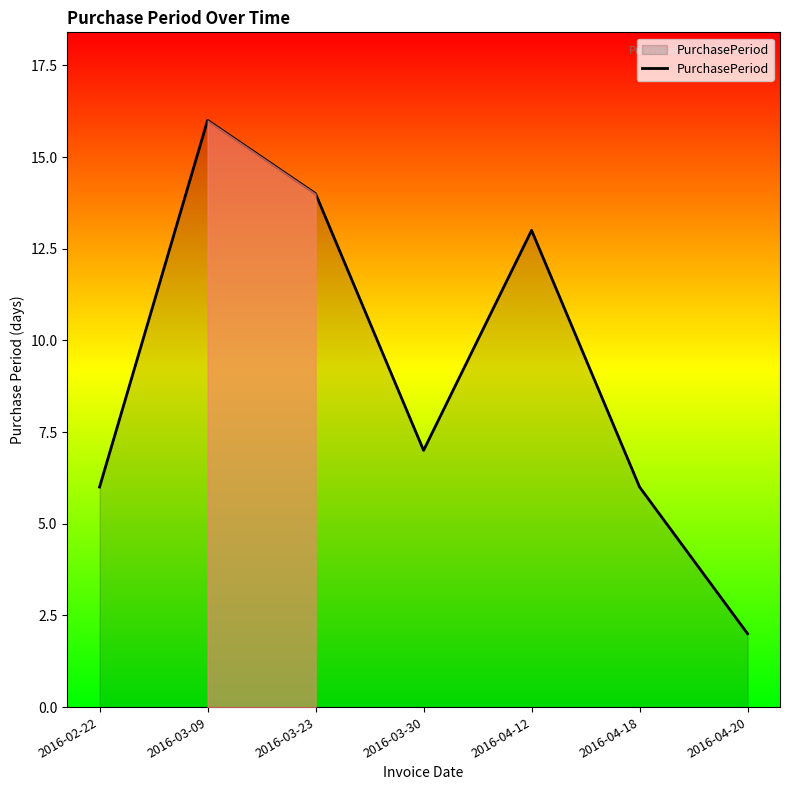

Where is the first local maximum?

2016-03-09